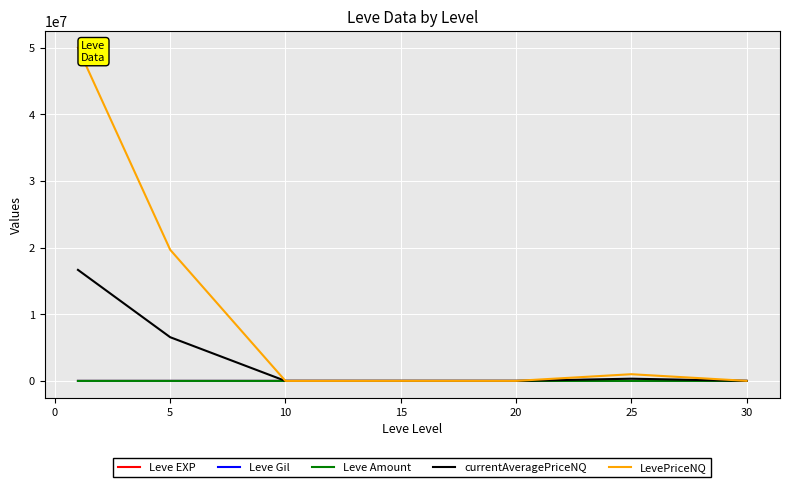

True or false: LevePriceNQ and currentAveragePriceNQ intersect in this chart.

False